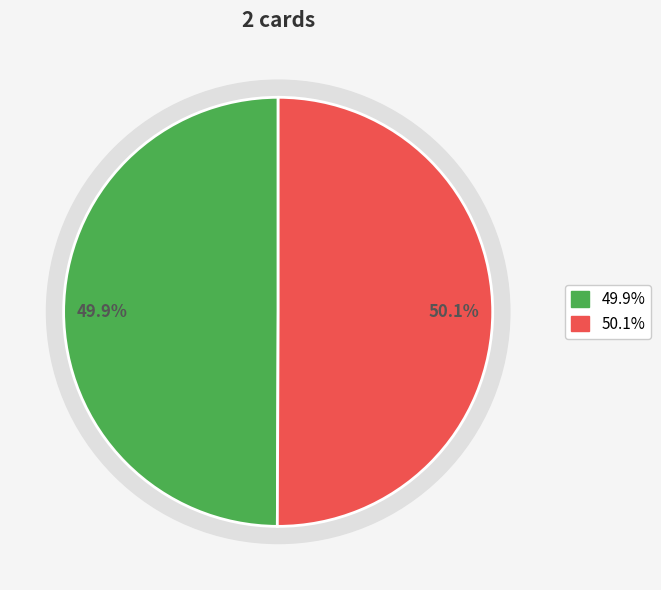

How many segments does this pie chart have?

2